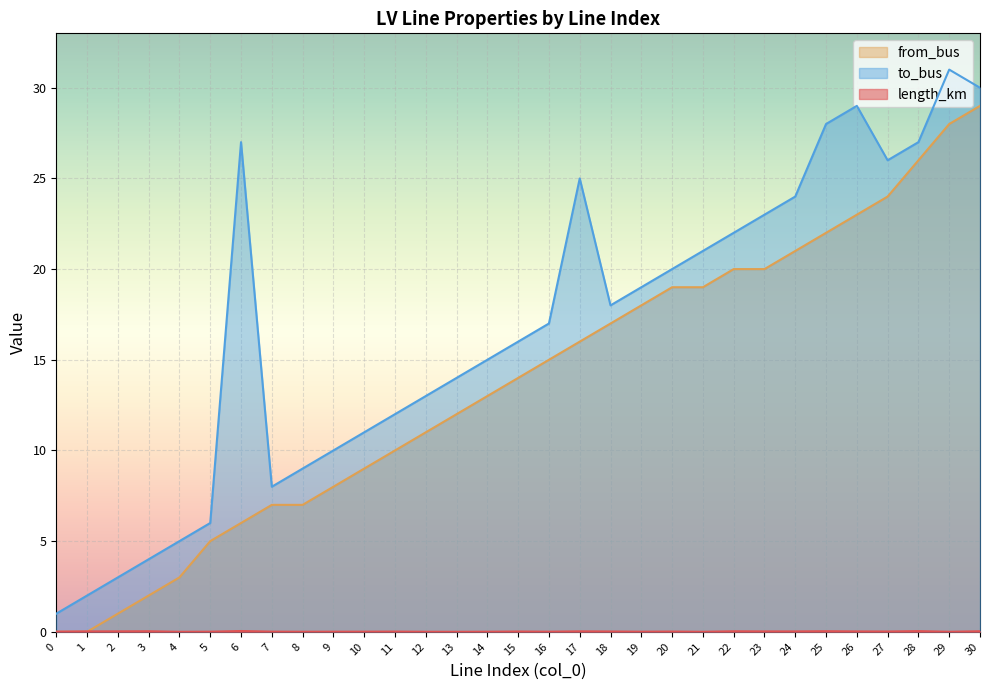

What is the total value across all series at 5?

11.0